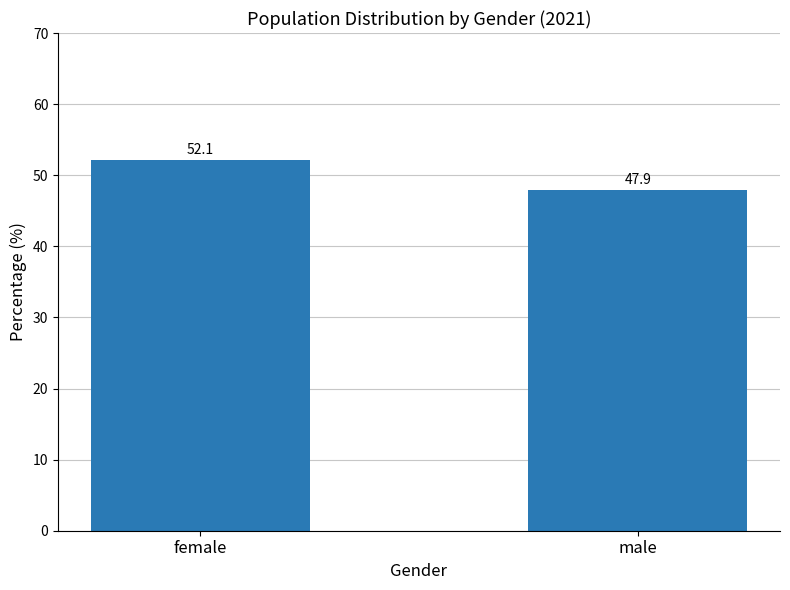

How many bars are there in total?

2